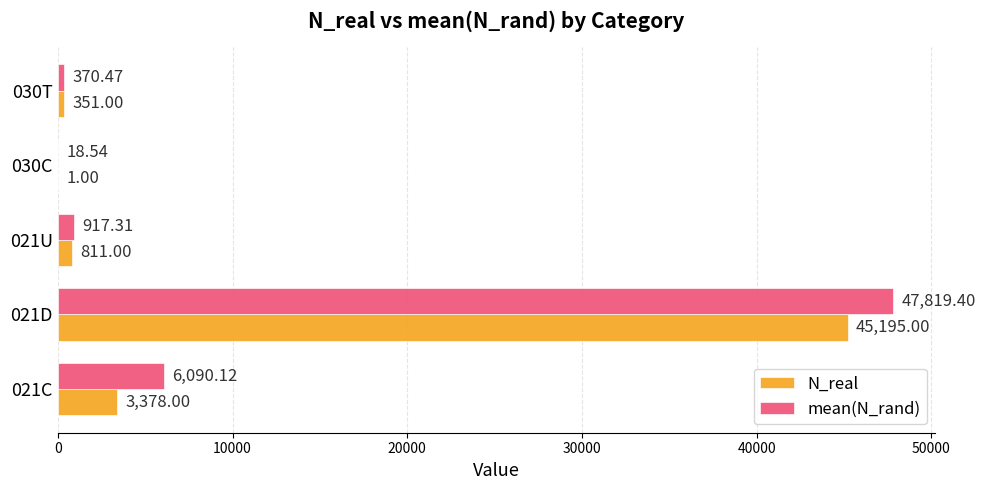

Which series changed the most between 021C and 030C?

mean(N_rand)